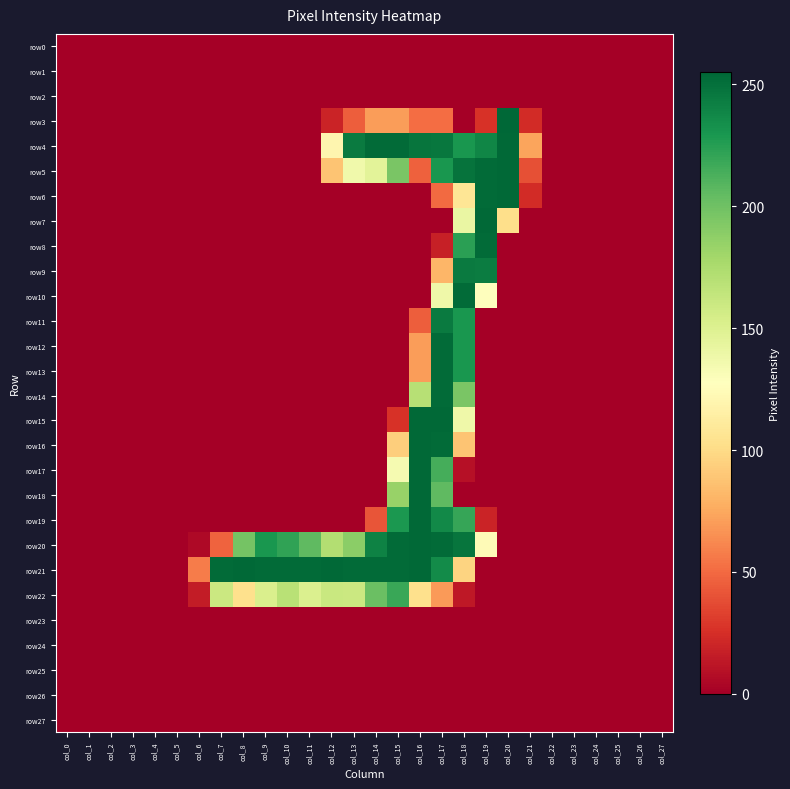

Reading right to left, transcribe all the data shown in this chart.

row0: col_27=0	col_26=0	col_25=0	col_24=0	col_23=0	col_22=0	col_21=0	col_20=0	col_19=0	col_18=0	col_17=0	col_16=0	col_15=0	col_14=0	col_13=0	col_12=0	col_11=0	col_10=0	col_9=0	col_8=0	col_7=0	col_6=0	col_5=0	col_4=0	col_3=0	col_2=0	col_1=0	col_0=0
row1: col_27=0	col_26=0	col_25=0	col_24=0	col_23=0	col_22=0	col_21=0	col_20=0	col_19=0	col_18=0	col_17=0	col_16=0	col_15=0	col_14=0	col_13=0	col_12=0	col_11=0	col_10=0	col_9=0	col_8=0	col_7=0	col_6=0	col_5=0	col_4=0	col_3=0	col_2=0	col_1=0	col_0=0
row2: col_27=0	col_26=0	col_25=0	col_24=0	col_23=0	col_22=0	col_21=0	col_20=0	col_19=0	col_18=0	col_17=0	col_16=0	col_15=0	col_14=0	col_13=0	col_12=0	col_11=0	col_10=0	col_9=0	col_8=0	col_7=0	col_6=0	col_5=0	col_4=0	col_3=0	col_2=0	col_1=0	col_0=0
row3: col_27=0	col_26=0	col_25=0	col_24=0	col_23=0	col_22=0	col_21=23	col_20=255	col_19=26	col_18=0	col_17=51	col_16=51	col_15=70	col_14=70	col_13=45	col_12=19	col_11=0	col_10=0	col_9=0	col_8=0	col_7=0	col_6=0	col_5=0	col_4=0	col_3=0	col_2=0	col_1=0	col_0=0
row4: col_27=0	col_26=0	col_25=0	col_24=0	col_23=0	col_22=0	col_21=73	col_20=254	col_19=239	col_18=230	col_17=247	col_16=248	col_15=253	col_14=253	col_13=245	col_12=120	col_11=0	col_10=0	col_9=0	col_8=0	col_7=0	col_6=0	col_5=0	col_4=0	col_3=0	col_2=0	col_1=0	col_0=0
row5: col_27=0	col_26=0	col_25=0	col_24=0	col_23=0	col_22=0	col_21=39	col_20=254	col_19=253	col_18=249	col_17=230	col_16=46	col_15=196	col_14=146	col_13=137	col_12=88	col_11=0	col_10=0	col_9=0	col_8=0	col_7=0	col_6=0	col_5=0	col_4=0	col_3=0	col_2=0	col_1=0	col_0=0
row6: col_27=0	col_26=0	col_25=0	col_24=0	col_23=0	col_22=0	col_21=23	col_20=254	col_19=253	col_18=107	col_17=50	col_16=0	col_15=0	col_14=0	col_13=0	col_12=0	col_11=0	col_10=0	col_9=0	col_8=0	col_7=0	col_6=0	col_5=0	col_4=0	col_3=0	col_2=0	col_1=0	col_0=0
row7: col_27=0	col_26=0	col_25=0	col_24=0	col_23=0	col_22=0	col_21=0	col_20=102	col_19=254	col_18=141	col_17=0	col_16=0	col_15=0	col_14=0	col_13=0	col_12=0	col_11=0	col_10=0	col_9=0	col_8=0	col_7=0	col_6=0	col_5=0	col_4=0	col_3=0	col_2=0	col_1=0	col_0=0
row8: col_27=0	col_26=0	col_25=0	col_24=0	col_23=0	col_22=0	col_21=0	col_20=0	col_19=253	col_18=224	col_17=17	col_16=0	col_15=0	col_14=0	col_13=0	col_12=0	col_11=0	col_10=0	col_9=0	col_8=0	col_7=0	col_6=0	col_5=0	col_4=0	col_3=0	col_2=0	col_1=0	col_0=0
row9: col_27=0	col_26=0	col_25=0	col_24=0	col_23=0	col_22=0	col_21=0	col_20=0	col_19=244	col_18=245	col_17=81	col_16=0	col_15=0	col_14=0	col_13=0	col_12=0	col_11=0	col_10=0	col_9=0	col_8=0	col_7=0	col_6=0	col_5=0	col_4=0	col_3=0	col_2=0	col_1=0	col_0=0
row10: col_27=0	col_26=0	col_25=0	col_24=0	col_23=0	col_22=0	col_21=0	col_20=0	col_19=128	col_18=253	col_17=138	col_16=0	col_15=0	col_14=0	col_13=0	col_12=0	col_11=0	col_10=0	col_9=0	col_8=0	col_7=0	col_6=0	col_5=0	col_4=0	col_3=0	col_2=0	col_1=0	col_0=0
row11: col_27=0	col_26=0	col_25=0	col_24=0	col_23=0	col_22=0	col_21=0	col_20=0	col_19=0	col_18=230	col_17=245	col_16=45	col_15=0	col_14=0	col_13=0	col_12=0	col_11=0	col_10=0	col_9=0	col_8=0	col_7=0	col_6=0	col_5=0	col_4=0	col_3=0	col_2=0	col_1=0	col_0=0
row12: col_27=0	col_26=0	col_25=0	col_24=0	col_23=0	col_22=0	col_21=0	col_20=0	col_19=0	col_18=230	col_17=253	col_16=70	col_15=0	col_14=0	col_13=0	col_12=0	col_11=0	col_10=0	col_9=0	col_8=0	col_7=0	col_6=0	col_5=0	col_4=0	col_3=0	col_2=0	col_1=0	col_0=0
row13: col_27=0	col_26=0	col_25=0	col_24=0	col_23=0	col_22=0	col_21=0	col_20=0	col_19=0	col_18=230	col_17=253	col_16=70	col_15=0	col_14=0	col_13=0	col_12=0	col_11=0	col_10=0	col_9=0	col_8=0	col_7=0	col_6=0	col_5=0	col_4=0	col_3=0	col_2=0	col_1=0	col_0=0
row14: col_27=0	col_26=0	col_25=0	col_24=0	col_23=0	col_22=0	col_21=0	col_20=0	col_19=0	col_18=196	col_17=253	col_16=170	col_15=0	col_14=0	col_13=0	col_12=0	col_11=0	col_10=0	col_9=0	col_8=0	col_7=0	col_6=0	col_5=0	col_4=0	col_3=0	col_2=0	col_1=0	col_0=0
row15: col_27=0	col_26=0	col_25=0	col_24=0	col_23=0	col_22=0	col_21=0	col_20=0	col_19=0	col_18=138	col_17=254	col_16=254	col_15=26	col_14=0	col_13=0	col_12=0	col_11=0	col_10=0	col_9=0	col_8=0	col_7=0	col_6=0	col_5=0	col_4=0	col_3=0	col_2=0	col_1=0	col_0=0
row16: col_27=0	col_26=0	col_25=0	col_24=0	col_23=0	col_22=0	col_21=0	col_20=0	col_19=0	col_18=88	col_17=253	col_16=254	col_15=93	col_14=0	col_13=0	col_12=0	col_11=0	col_10=0	col_9=0	col_8=0	col_7=0	col_6=0	col_5=0	col_4=0	col_3=0	col_2=0	col_1=0	col_0=0
row17: col_27=0	col_26=0	col_25=0	col_24=0	col_23=0	col_22=0	col_21=0	col_20=0	col_19=0	col_18=9	col_17=215	col_16=254	col_15=134	col_14=0	col_13=0	col_12=0	col_11=0	col_10=0	col_9=0	col_8=0	col_7=0	col_6=0	col_5=0	col_4=0	col_3=0	col_2=0	col_1=0	col_0=0
row18: col_27=0	col_26=0	col_25=0	col_24=0	col_23=0	col_22=0	col_21=0	col_20=0	col_19=0	col_18=0	col_17=206	col_16=254	col_15=184	col_14=0	col_13=0	col_12=0	col_11=0	col_10=0	col_9=0	col_8=0	col_7=0	col_6=0	col_5=0	col_4=0	col_3=0	col_2=0	col_1=0	col_0=0
row19: col_27=0	col_26=0	col_25=0	col_24=0	col_23=0	col_22=0	col_21=0	col_20=0	col_19=19	col_18=220	col_17=237	col_16=254	col_15=229	col_14=41	col_13=0	col_12=0	col_11=0	col_10=0	col_9=0	col_8=0	col_7=0	col_6=0	col_5=0	col_4=0	col_3=0	col_2=0	col_1=0	col_0=0
row20: col_27=0	col_26=0	col_25=0	col_24=0	col_23=0	col_22=0	col_21=0	col_20=0	col_19=124	col_18=248	col_17=253	col_16=254	col_15=253	col_14=241	col_13=189	col_12=172	col_11=206	col_10=222	col_9=230	col_8=198	col_7=47	col_6=5	col_5=0	col_4=0	col_3=0	col_2=0	col_1=0	col_0=0
row21: col_27=0	col_26=0	col_25=0	col_24=0	col_23=0	col_22=0	col_21=0	col_20=0	col_19=0	col_18=96	col_17=236	col_16=254	col_15=253	col_14=253	col_13=253	col_12=254	col_11=253	col_10=253	col_9=253	col_8=254	col_7=253	col_6=57	col_5=0	col_4=0	col_3=0	col_2=0	col_1=0	col_0=0
row22: col_27=0	col_26=0	col_25=0	col_24=0	col_23=0	col_22=0	col_21=0	col_20=0	col_19=0	col_18=13	col_17=69	col_16=103	col_15=219	col_14=202	col_13=160	col_12=161	col_11=151	col_10=169	col_9=152	col_8=103	col_7=160	col_6=15	col_5=0	col_4=0	col_3=0	col_2=0	col_1=0	col_0=0
row23: col_27=0	col_26=0	col_25=0	col_24=0	col_23=0	col_22=0	col_21=0	col_20=0	col_19=0	col_18=0	col_17=0	col_16=0	col_15=0	col_14=0	col_13=0	col_12=0	col_11=0	col_10=0	col_9=0	col_8=0	col_7=0	col_6=0	col_5=0	col_4=0	col_3=0	col_2=0	col_1=0	col_0=0
row24: col_27=0	col_26=0	col_25=0	col_24=0	col_23=0	col_22=0	col_21=0	col_20=0	col_19=0	col_18=0	col_17=0	col_16=0	col_15=0	col_14=0	col_13=0	col_12=0	col_11=0	col_10=0	col_9=0	col_8=0	col_7=0	col_6=0	col_5=0	col_4=0	col_3=0	col_2=0	col_1=0	col_0=0
row25: col_27=0	col_26=0	col_25=0	col_24=0	col_23=0	col_22=0	col_21=0	col_20=0	col_19=0	col_18=0	col_17=0	col_16=0	col_15=0	col_14=0	col_13=0	col_12=0	col_11=0	col_10=0	col_9=0	col_8=0	col_7=0	col_6=0	col_5=0	col_4=0	col_3=0	col_2=0	col_1=0	col_0=0
row26: col_27=0	col_26=0	col_25=0	col_24=0	col_23=0	col_22=0	col_21=0	col_20=0	col_19=0	col_18=0	col_17=0	col_16=0	col_15=0	col_14=0	col_13=0	col_12=0	col_11=0	col_10=0	col_9=0	col_8=0	col_7=0	col_6=0	col_5=0	col_4=0	col_3=0	col_2=0	col_1=0	col_0=0
row27: col_27=0	col_26=0	col_25=0	col_24=0	col_23=0	col_22=0	col_21=0	col_20=0	col_19=0	col_18=0	col_17=0	col_16=0	col_15=0	col_14=0	col_13=0	col_12=0	col_11=0	col_10=0	col_9=0	col_8=0	col_7=0	col_6=0	col_5=0	col_4=0	col_3=0	col_2=0	col_1=0	col_0=0